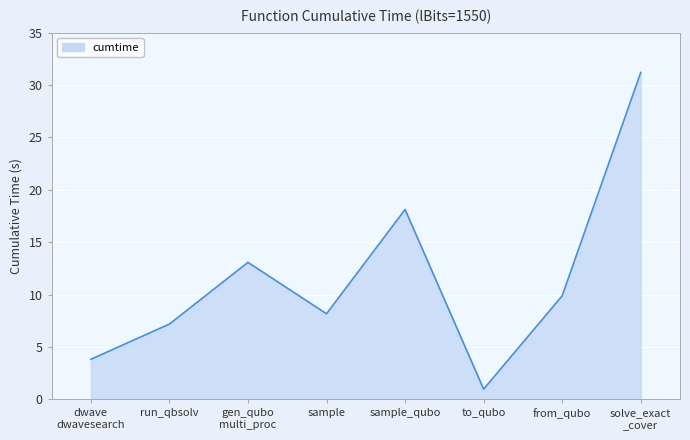

Reading left to right, extract all data points from this chart.

3.8	7.2	13.1	8.2	18.1	1.0	9.9	31.2